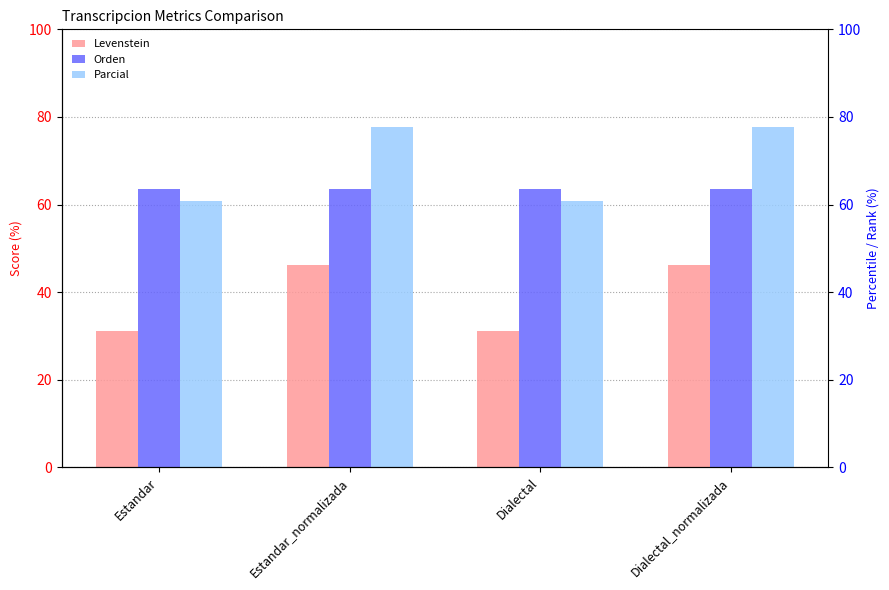

What is the spread (max minus min) of values at Estandar_normalizada?

31.6